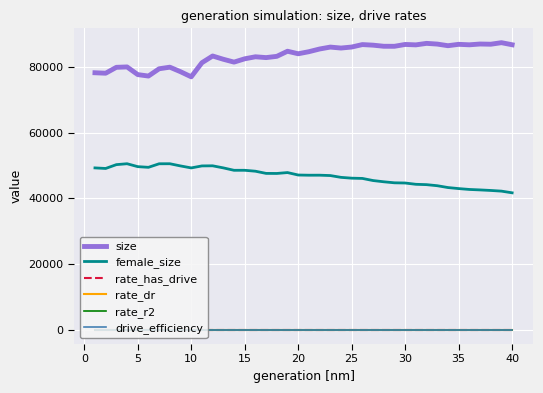

True or false: size and rate_dr cross at least once.

False